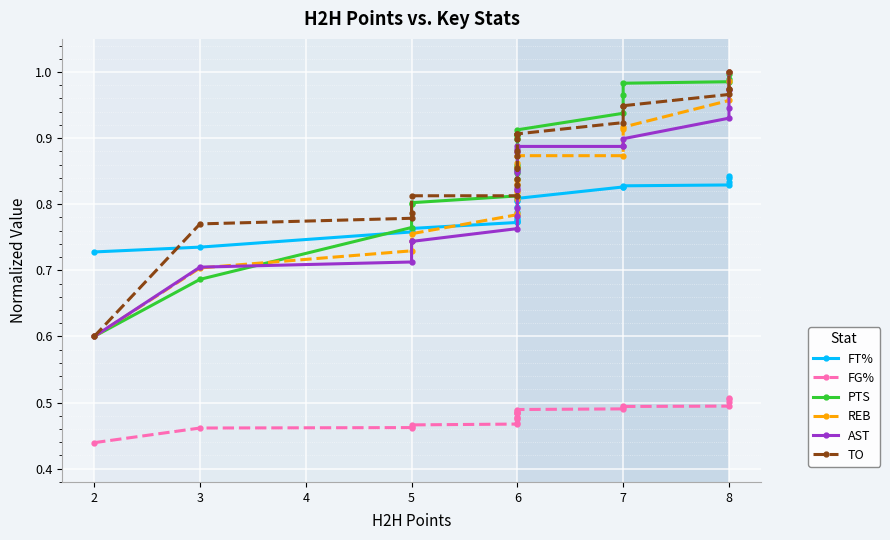

What is the difference between the highest and lowest values at 2?

0.3